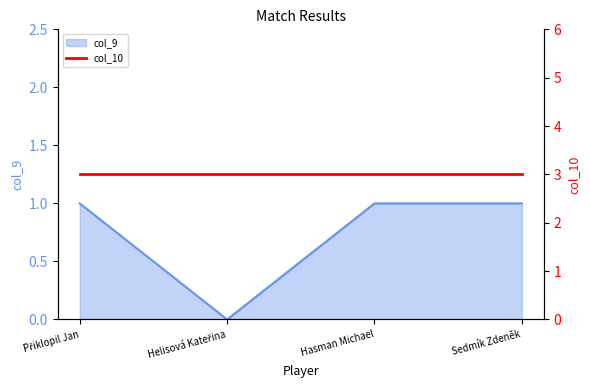

Which category has the highest value across all series?

Přiklopil Jan